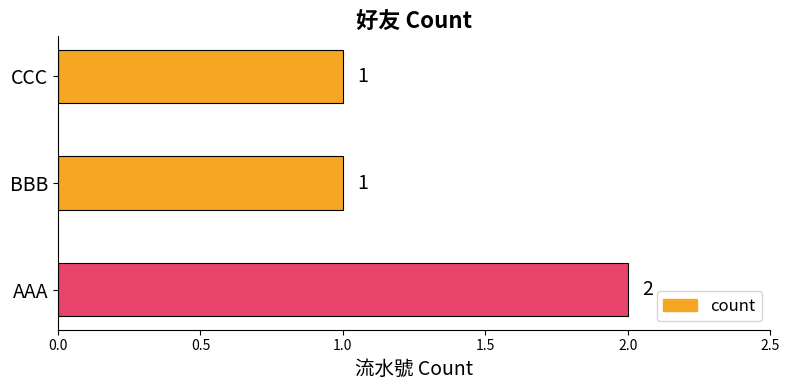

Reading bottom to top, list all the values displayed in this chart.

2	1	1